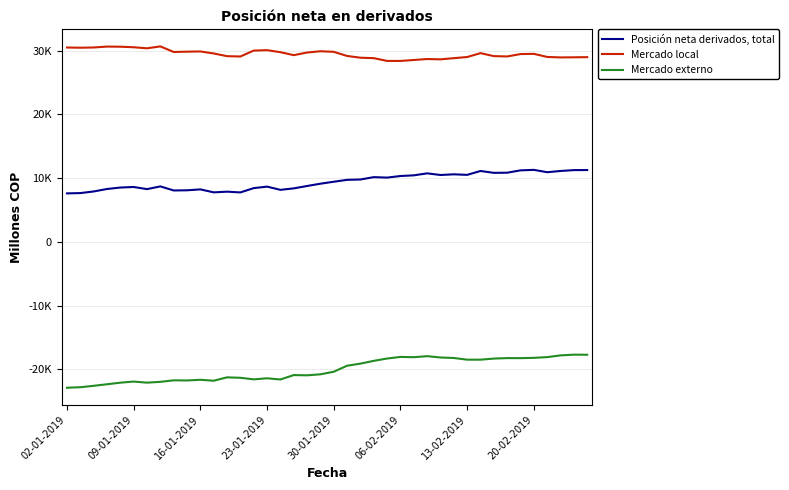

True or false: Mercado local and Mercado externo intersect in this chart.

False